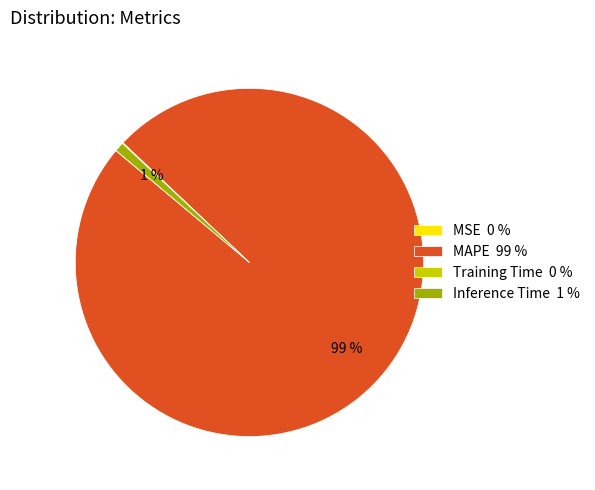

Does MAPE represent more than half of the total?

Yes